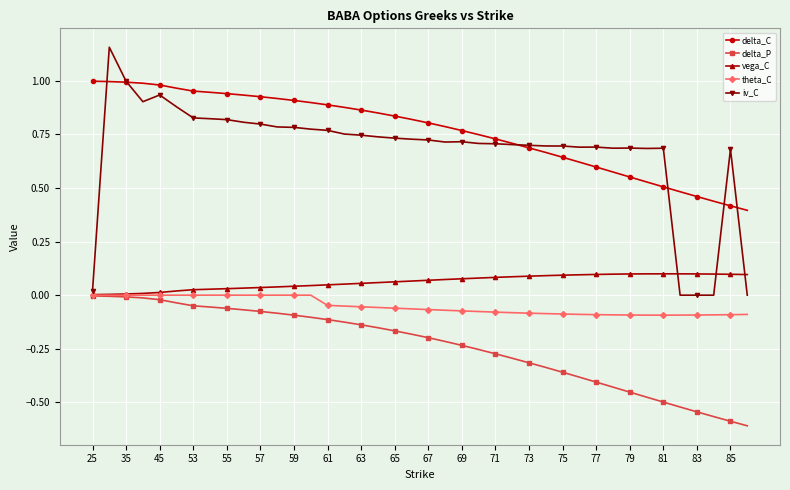

Which series has the largest range (max minus min)?

iv_C